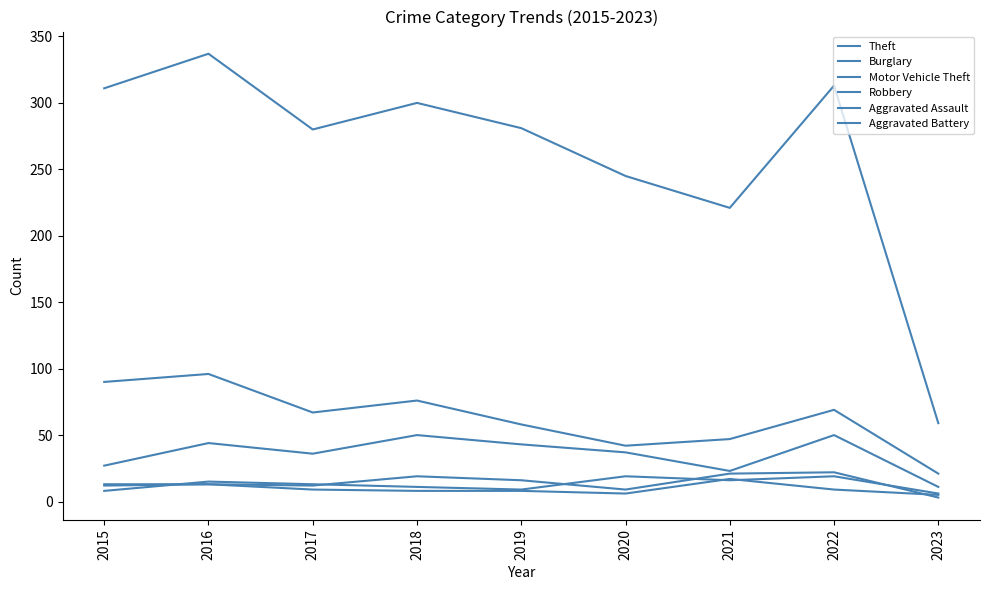

At which category does Aggravated Assault reach its first local valley?

2017